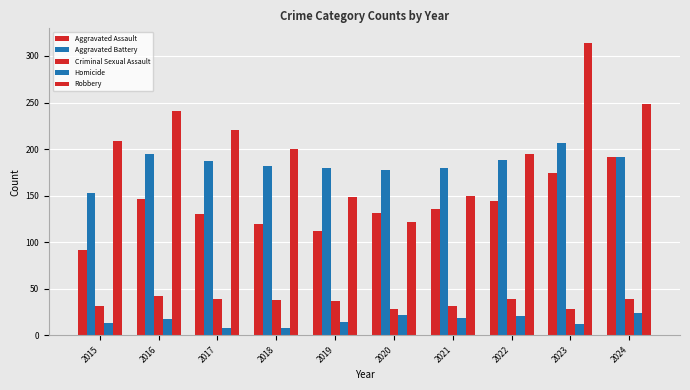

What is the sum of all Aggravated Assault values?

1376